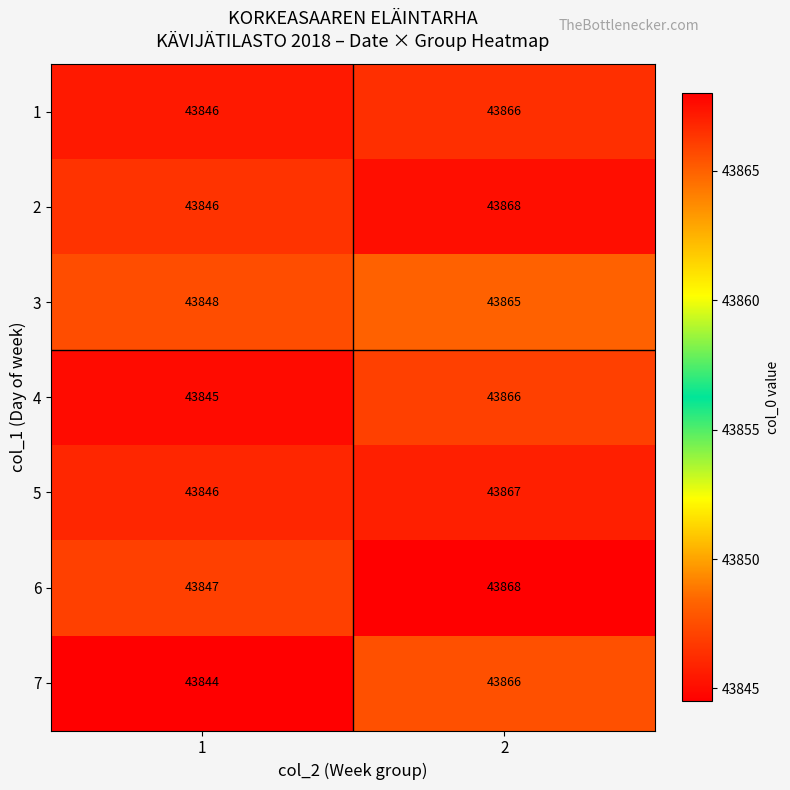

True or false: 4 has a value of 43866 at 2.

True